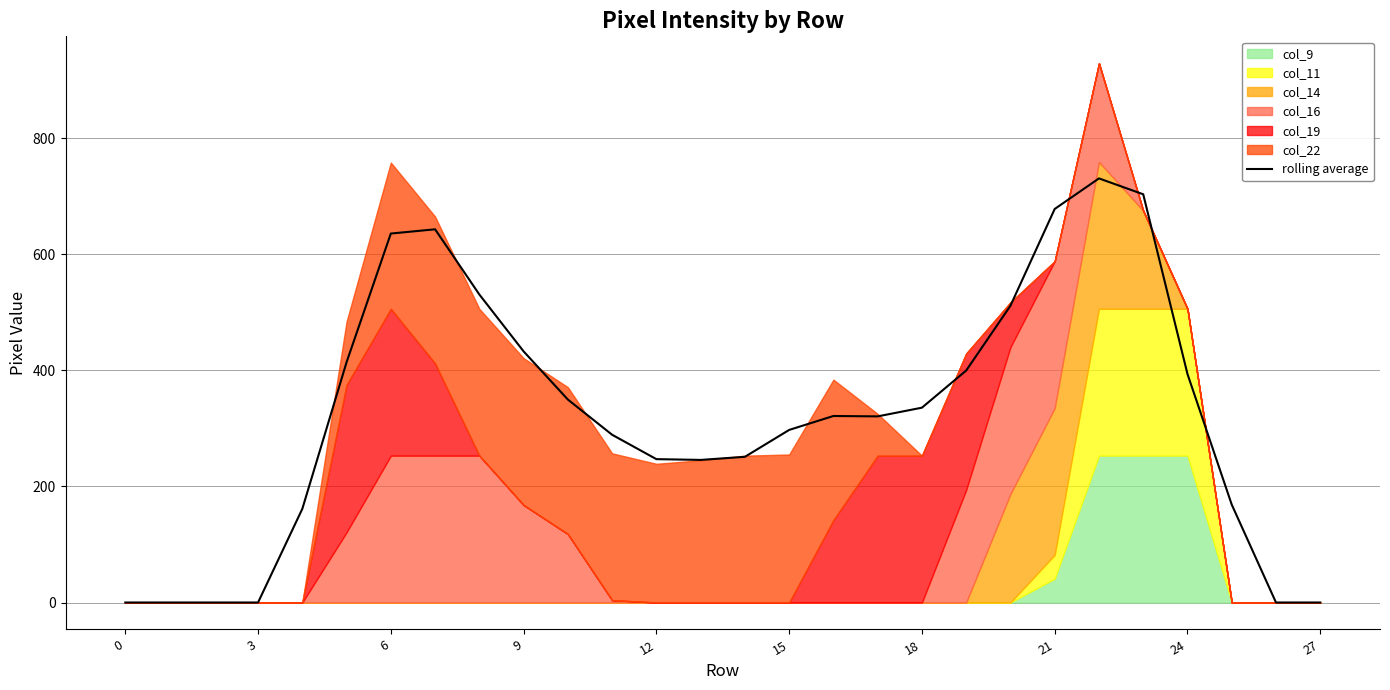

The value of rolling average at 15 is 480.2. True or false?

False